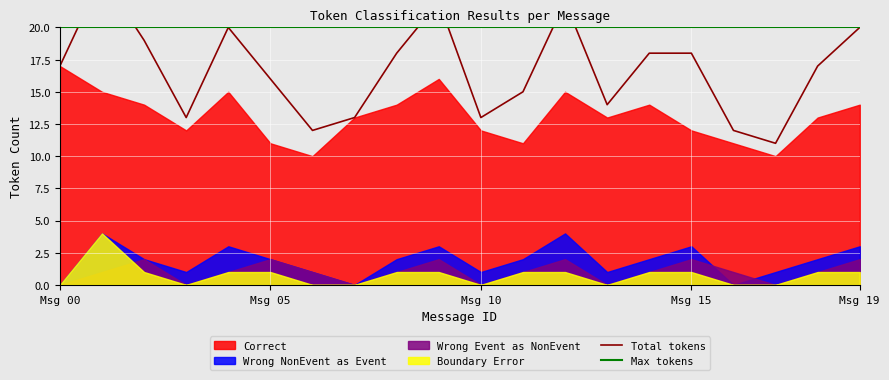

Is the value of Total tokens at 9 greater than the value of Max tokens at 10?

Yes